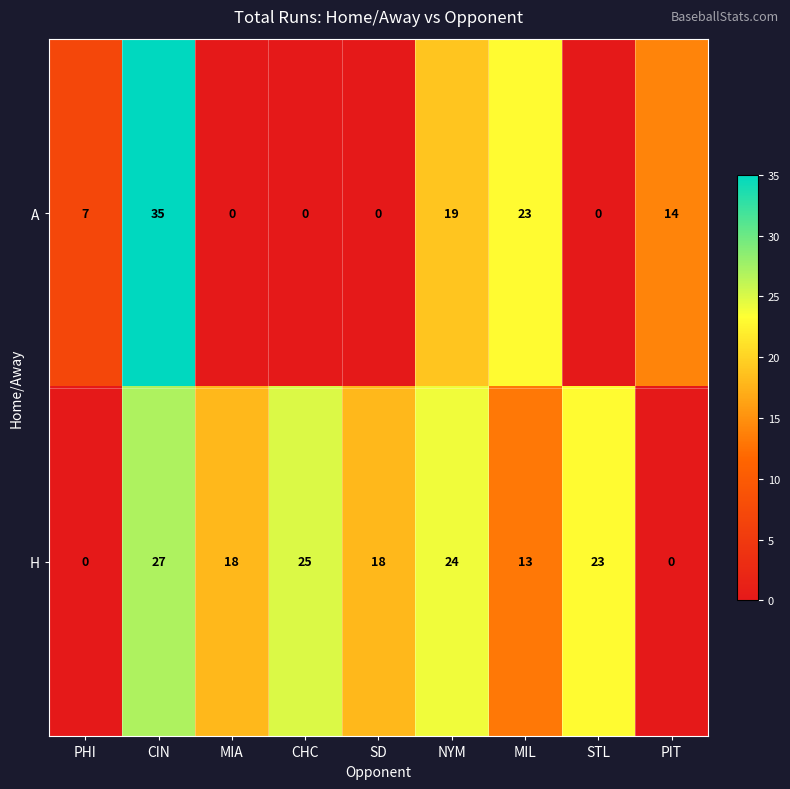

What is the greatest value displayed?

35